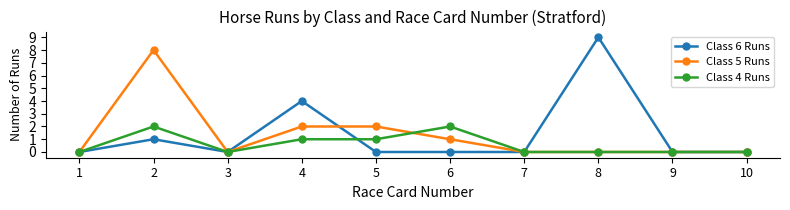

What is the difference between the Class 5 Runs values at 9 and 2?

8